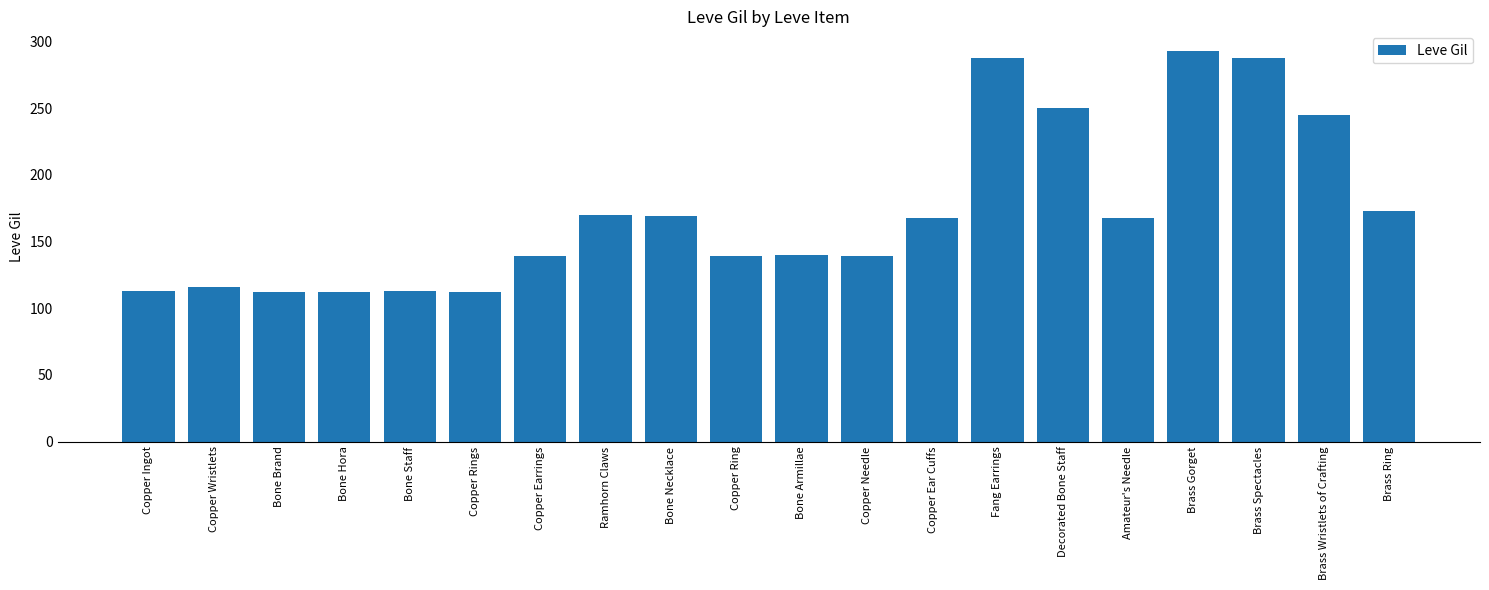

What is the label of the 10th bar from the right?

Bone Armillae